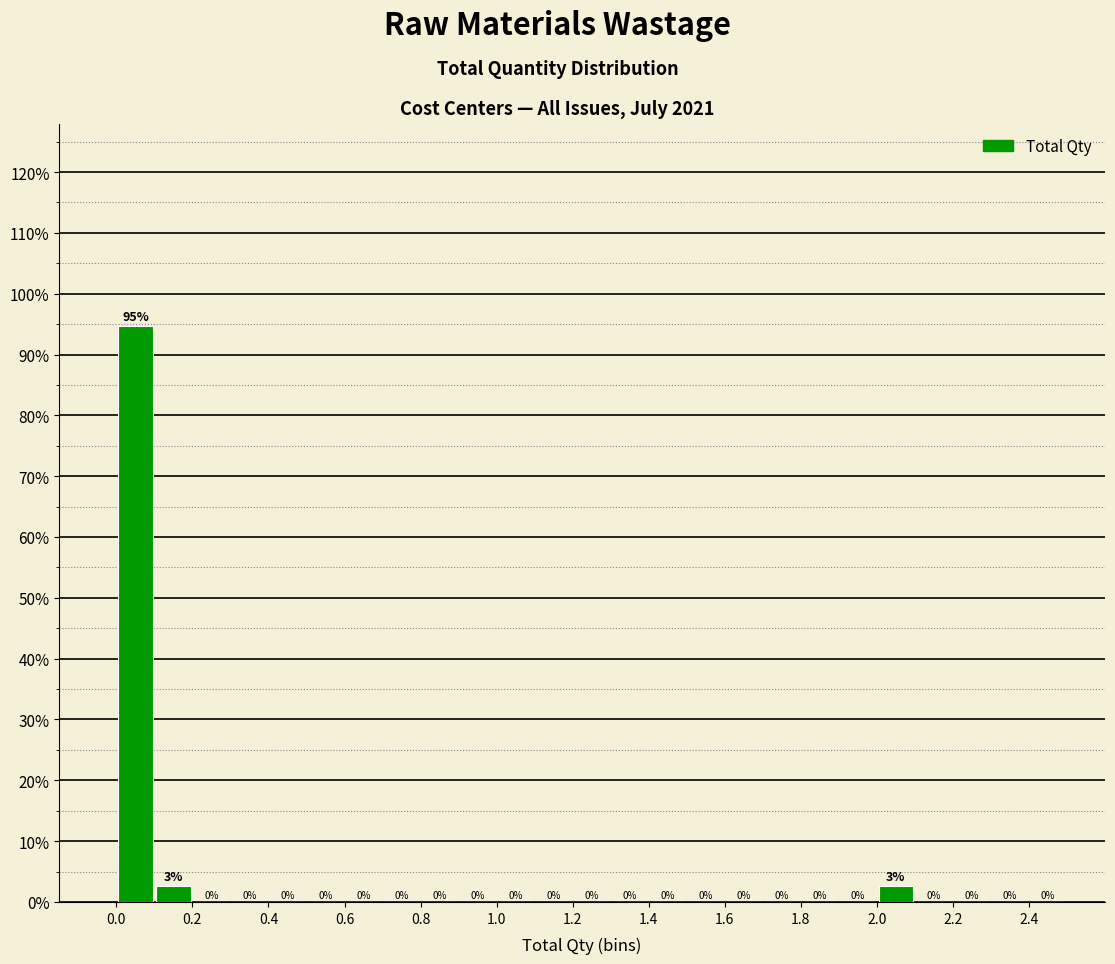

Over which range of the x-axis is the bar tallest?

0.0 to 0.1